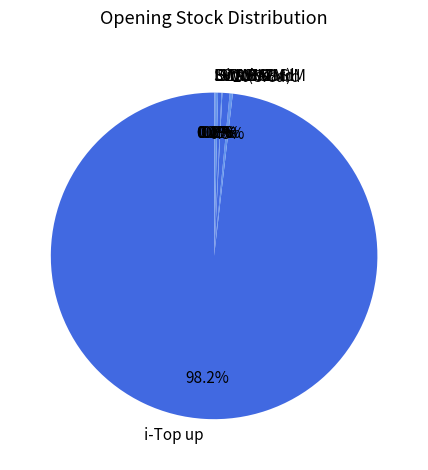

What portion of the pie excludes 20 S.Card?

99.7%